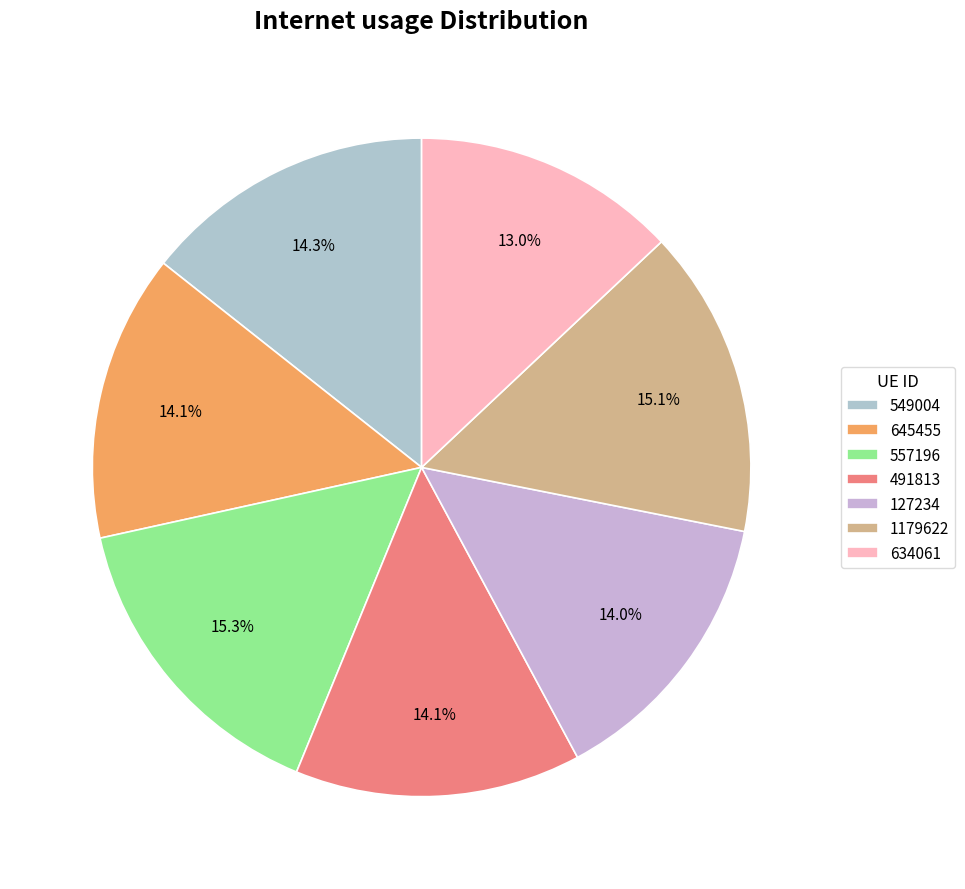

Which category has the biggest portion of the pie?

557196